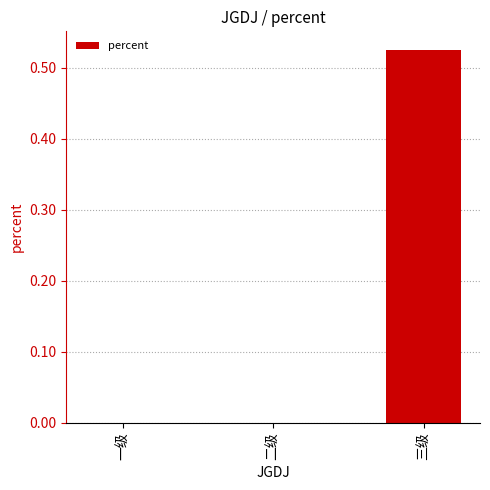

Which label corresponds to the largest value in the chart?

三级